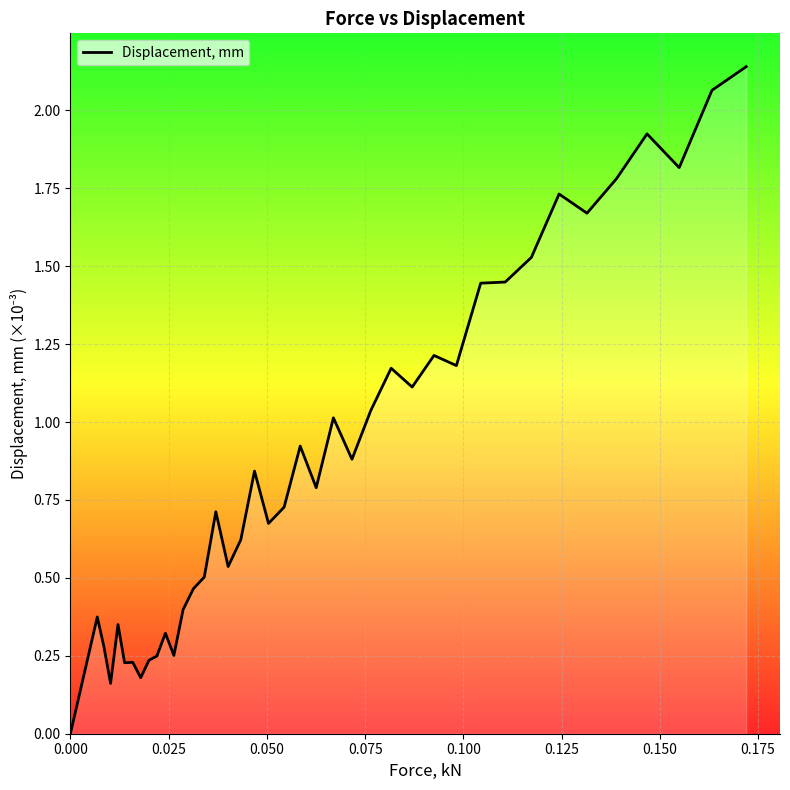

Is this an area chart (filled region under the line)?

Yes